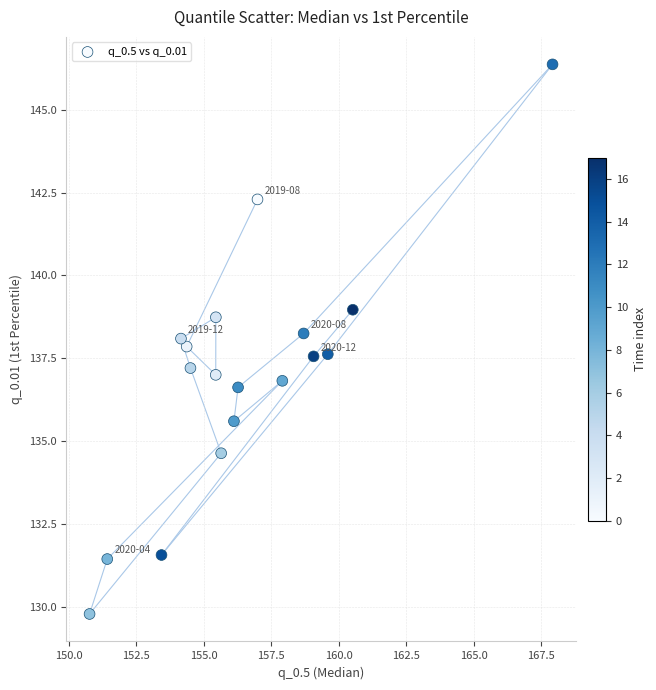

What is the range of X values (max minus min)?

17.2